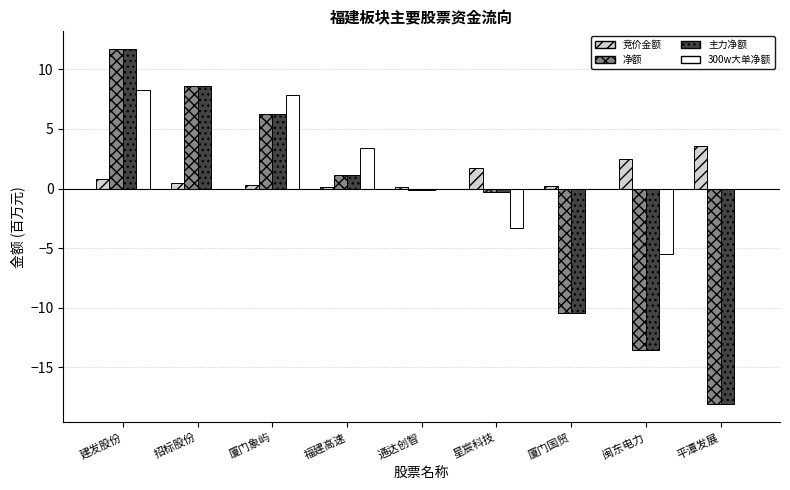

At which category does the chart reach its peak across all series?

建发股份